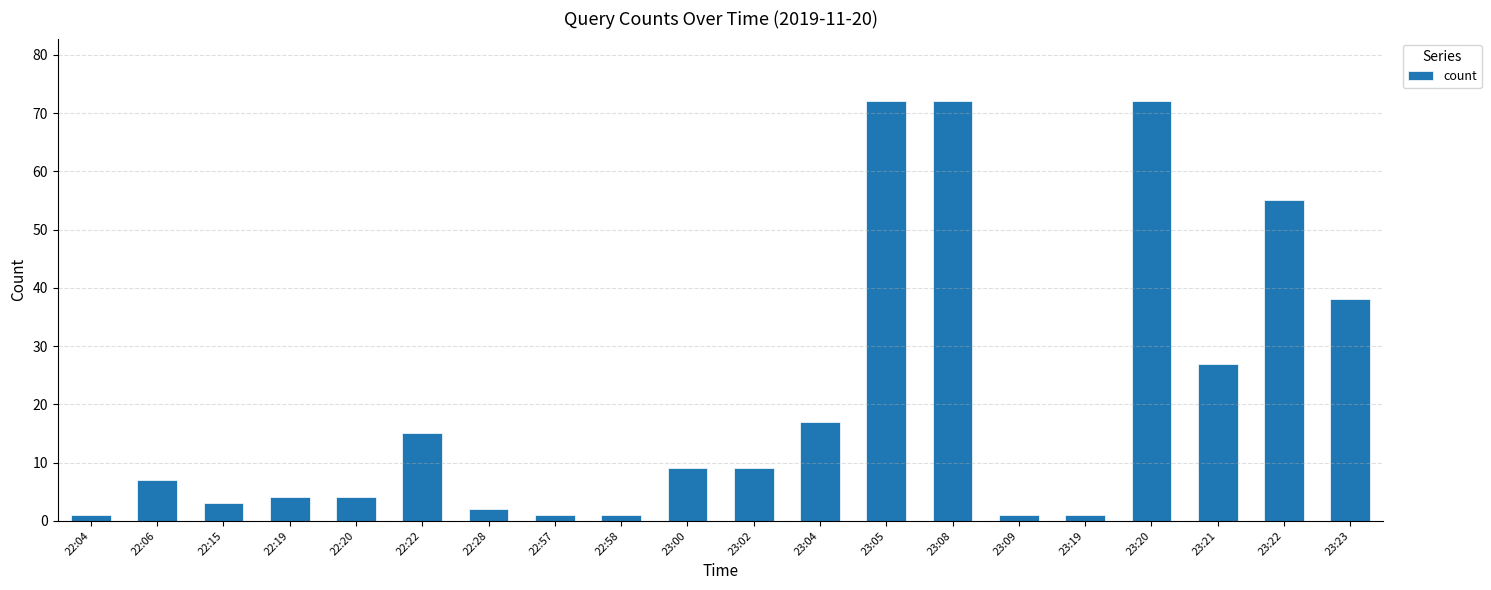

How many data points does each series have?

20